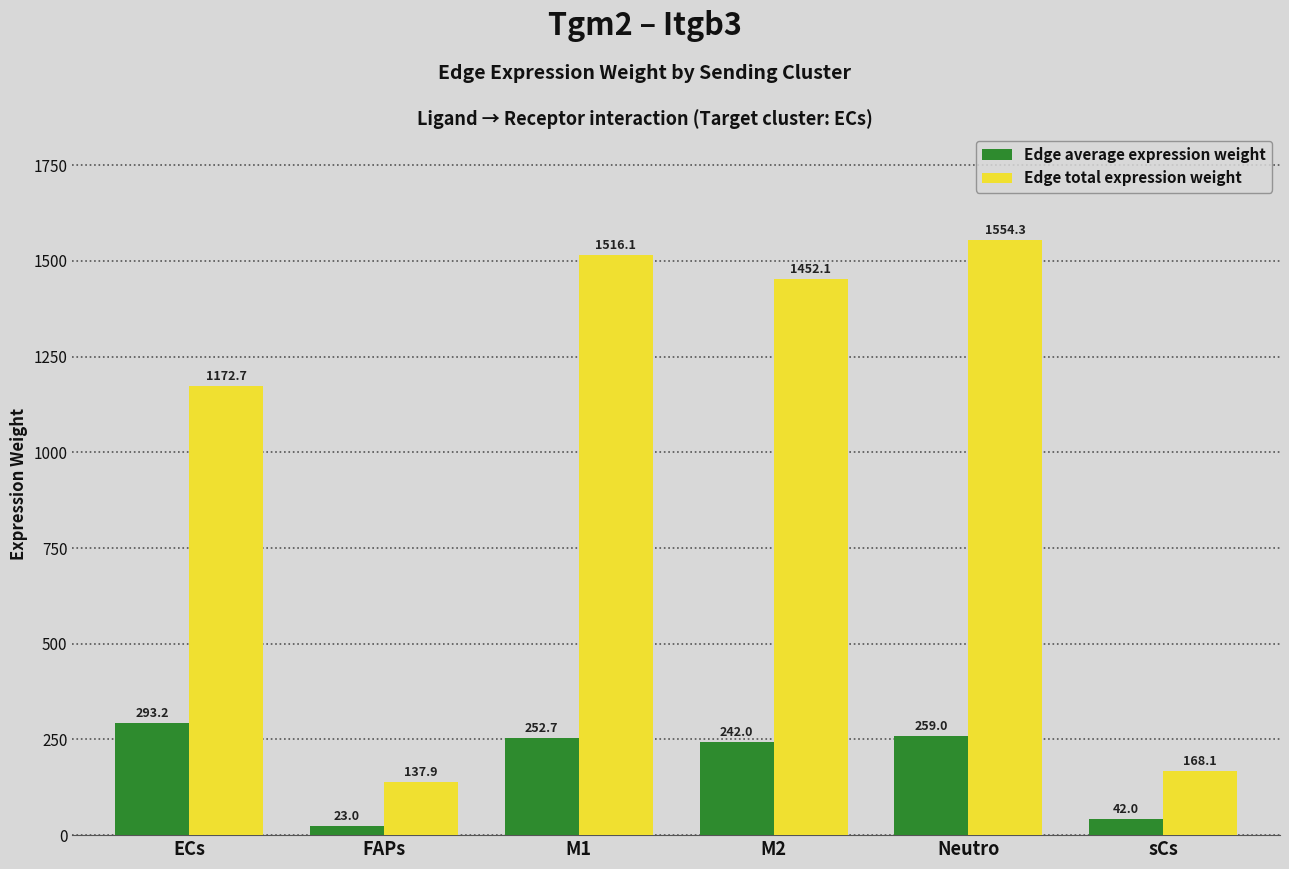

List the series in order of their overall mean, lowest first.

Edge average expression weight, Edge total expression weight